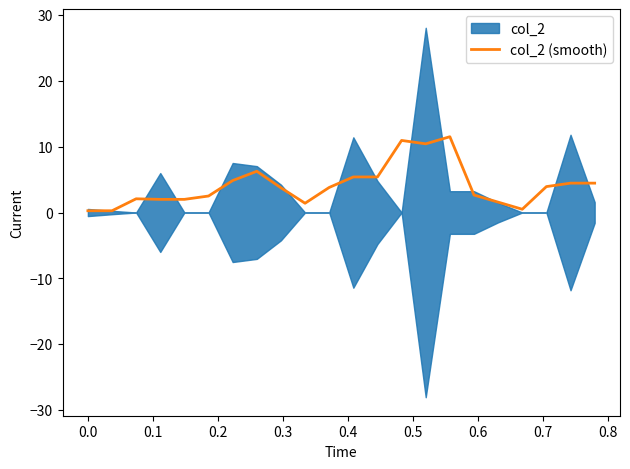

How many interior local peaks (higher than both neighbors) does the data have?

4